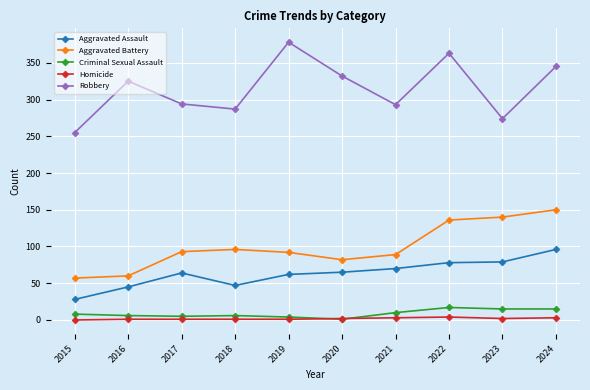

What is the total value across all series at 2022?

598